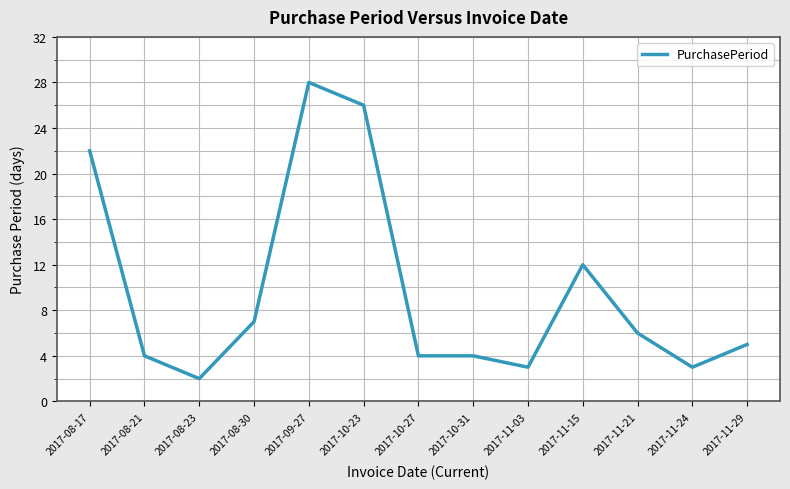

What is the difference between the maximum and minimum values?

26